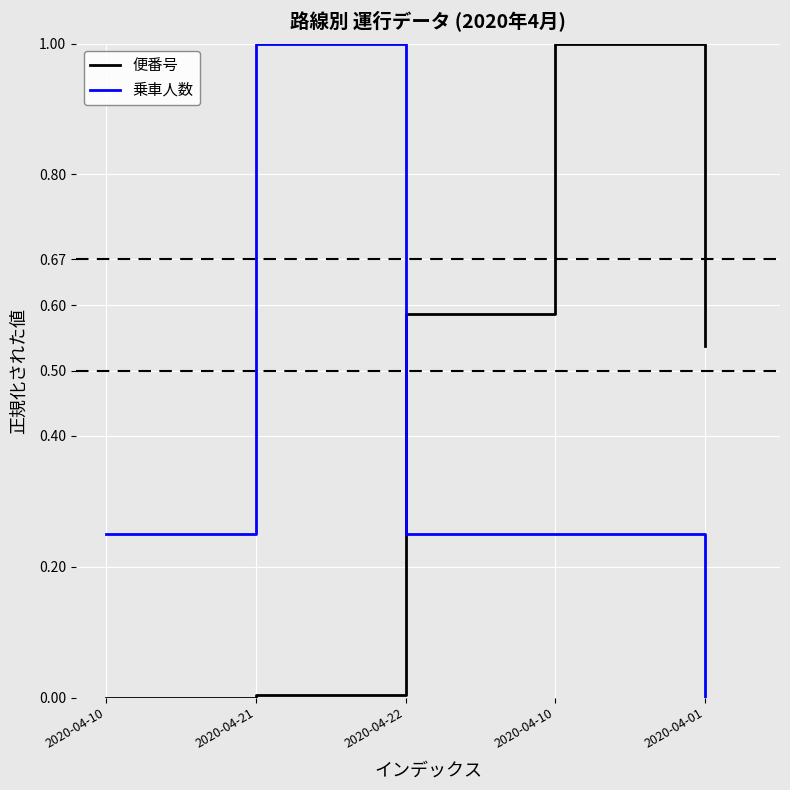

Is the value of 便番号 at 2020-04-22 greater than the value of 乗車人数 at 2020-04-10?

Yes